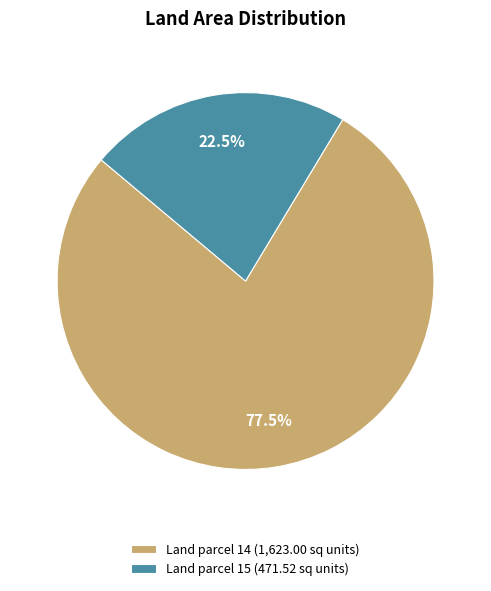

Which slice is the largest?

Land parcel 14 (1,623.00 sq units)